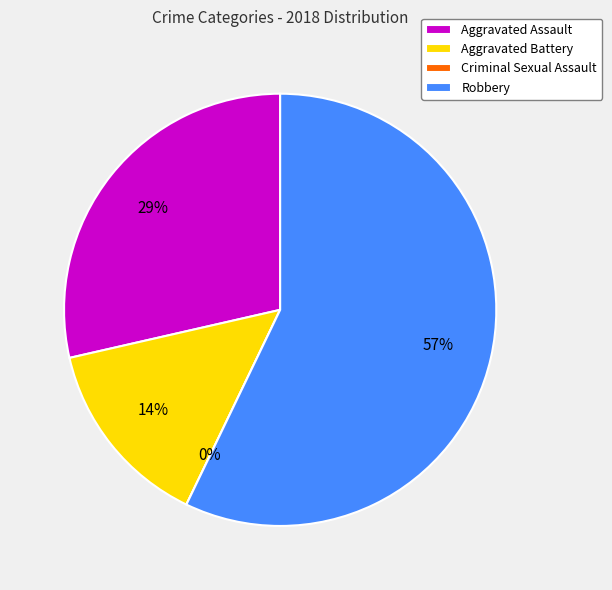

Which slice is the largest?

Robbery